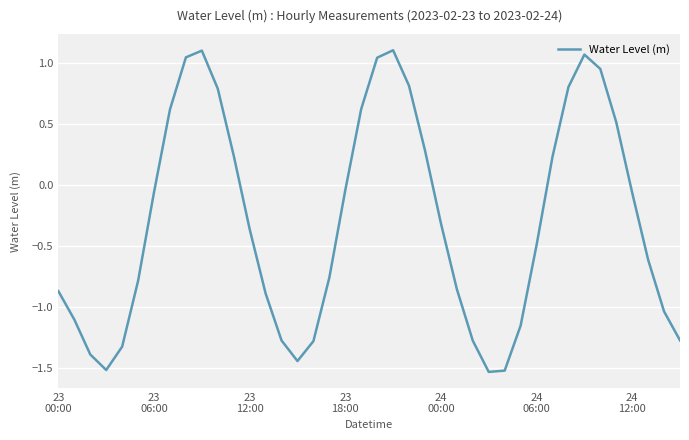

What is the difference between the maximum and minimum values?

2.6